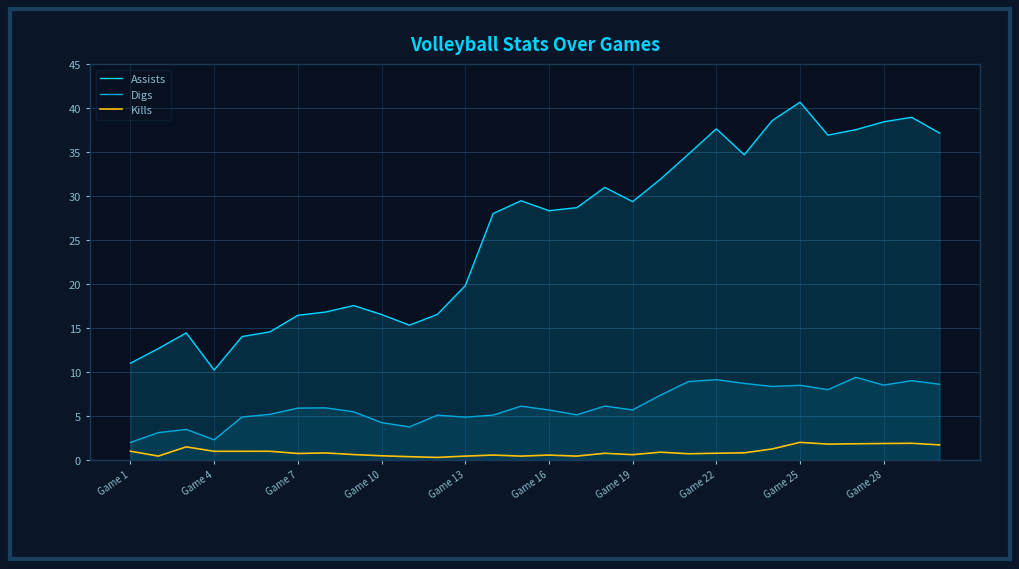

At which category is the sum across all series the highest?

Game 25